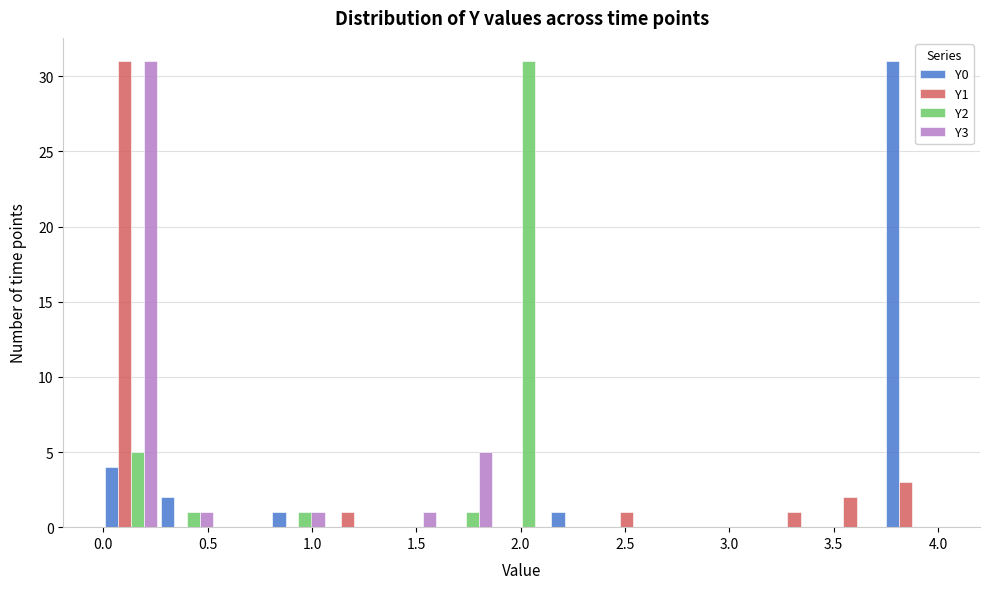

Reading left to right, list every range on the x-axis with the height of the bar of each series over it. Neither the bar edges nor the heights are printed on the chart, so give them approximately, as read against the axes.

0.00 to 0.25: Y0=4	Y1=31	Y2=5	Y3=31
0.25 to 0.55: Y0=2	Y1=0	Y2=1	Y3=1
0.55 to 0.80: Y0=0	Y1=0	Y2=0	Y3=0
0.80 to 1.05: Y0=1	Y1=0	Y2=1	Y3=1
1.05 to 1.35: Y0=0	Y1=1	Y2=0	Y3=0
1.35 to 1.60: Y0=0	Y1=0	Y2=0	Y3=1
1.60 to 1.85: Y0=0	Y1=0	Y2=1	Y3=5
1.85 to 2.15: Y0=0	Y1=0	Y2=31	Y3=0
2.15 to 2.40: Y0=1	Y1=0	Y2=0	Y3=0
2.40 to 2.65: Y0=0	Y1=1	Y2=0	Y3=0
2.65 to 2.95: Y0=0	Y1=0	Y2=0	Y3=0
2.95 to 3.20: Y0=0	Y1=0	Y2=0	Y3=0
3.20 to 3.50: Y0=0	Y1=1	Y2=0	Y3=0
3.50 to 3.75: Y0=0	Y1=2	Y2=0	Y3=0
3.75 to 4.00: Y0=31	Y1=3	Y2=0	Y3=0